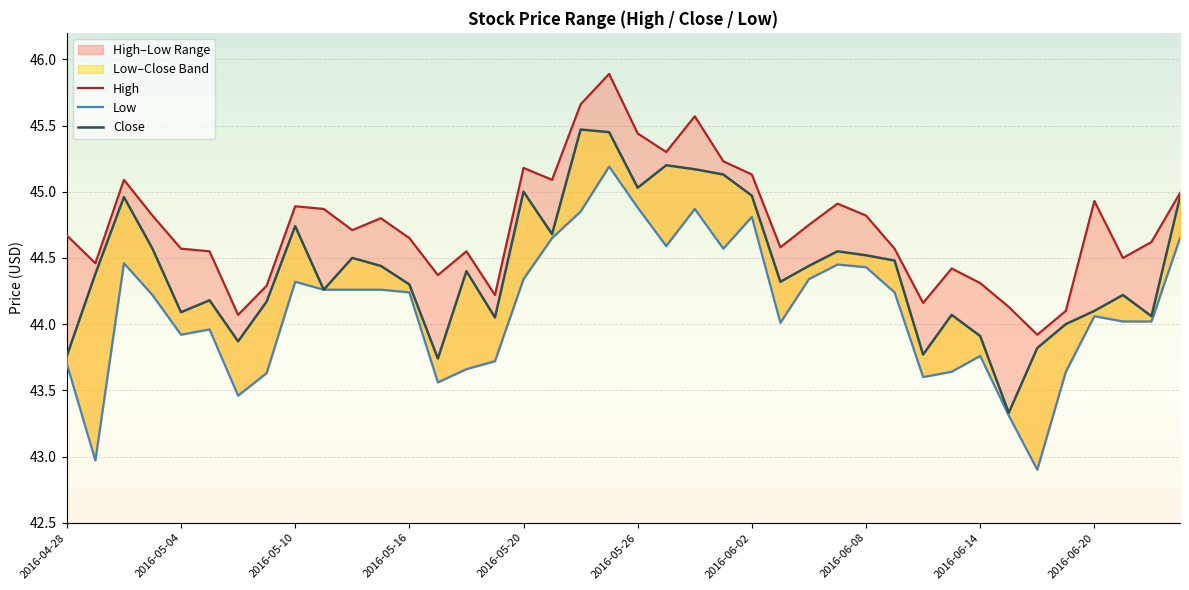

Rank the series by their maximum value, from lowest to highest.

Low, Close, High